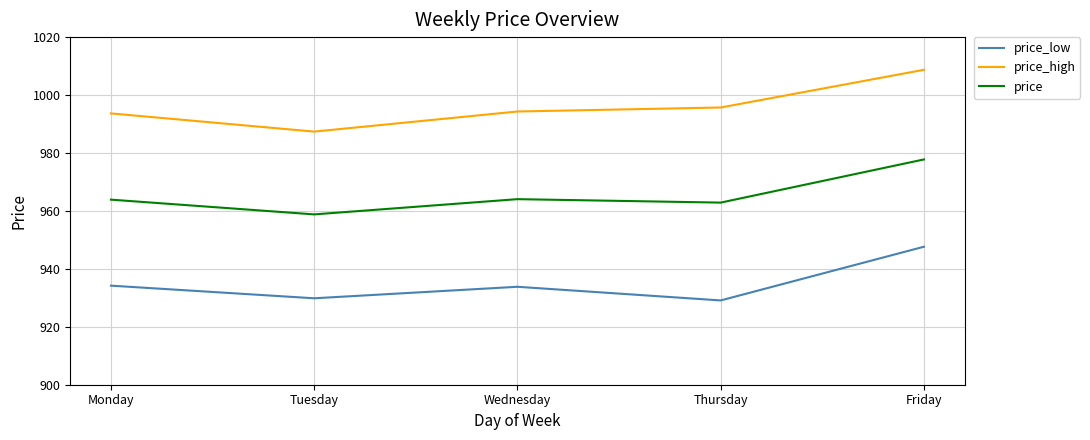

Rank the series by their average value, from lowest to highest.

price_low, price, price_high